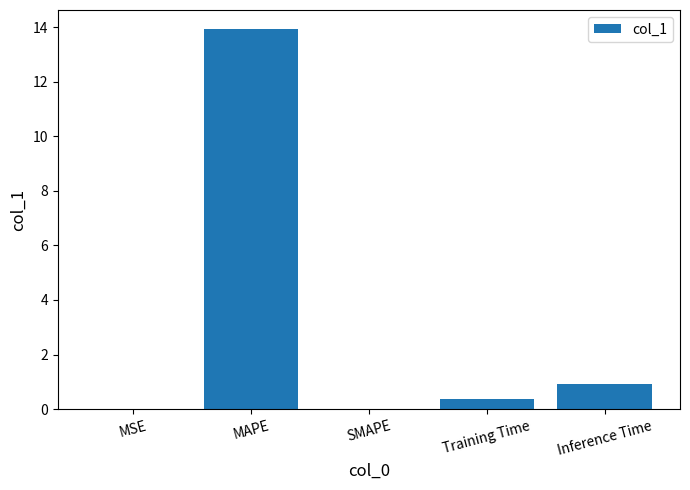

What is the approximate value at MAPE?

13.9